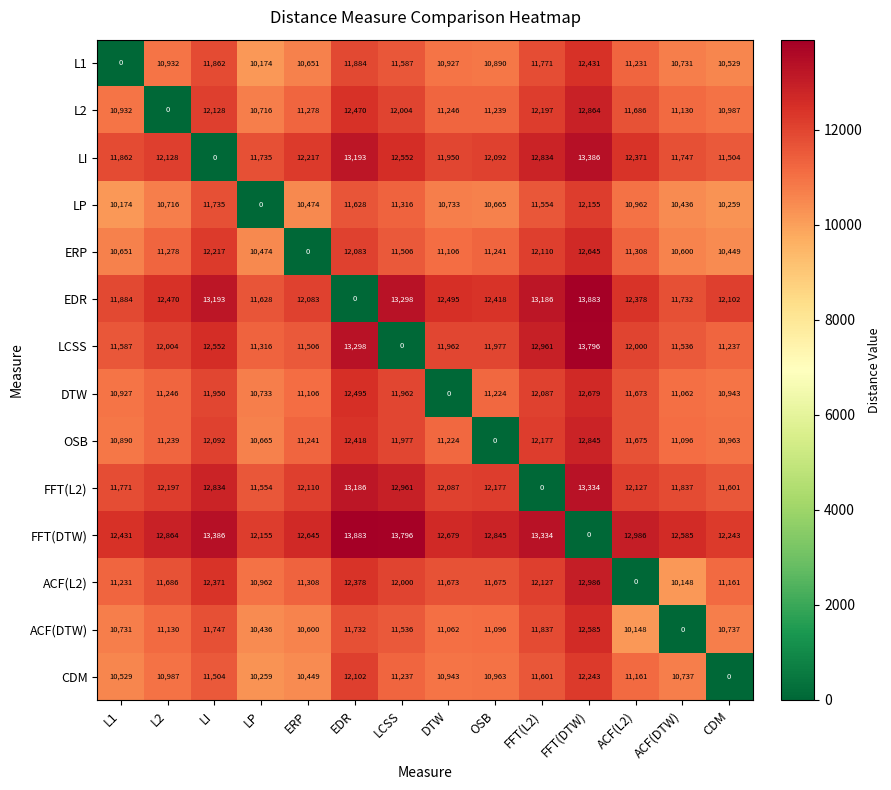

True or false: CDM has a value of 10943 at DTW.

True